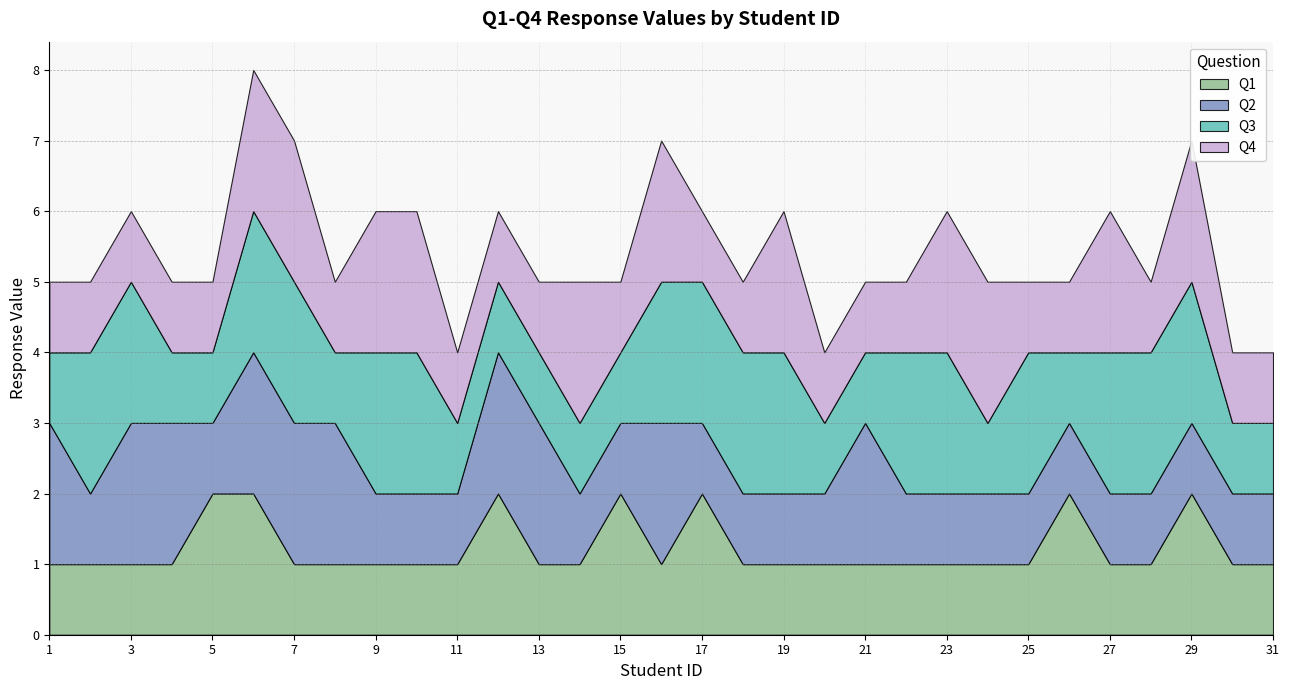

At 14, list the series in order from smallest to largest.

Q2, Q3, Q4, Q1